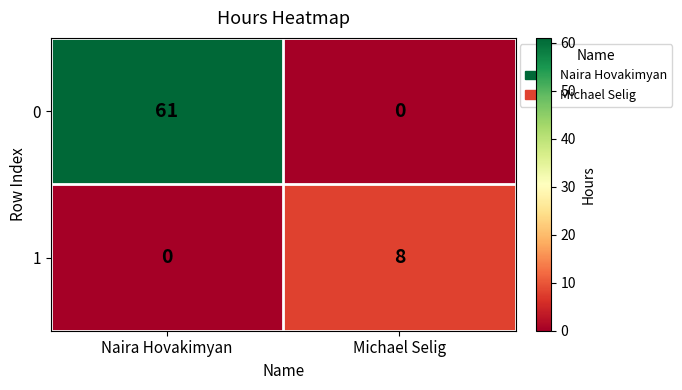

At which category is the sum across all series the highest?

Naira Hovakimyan